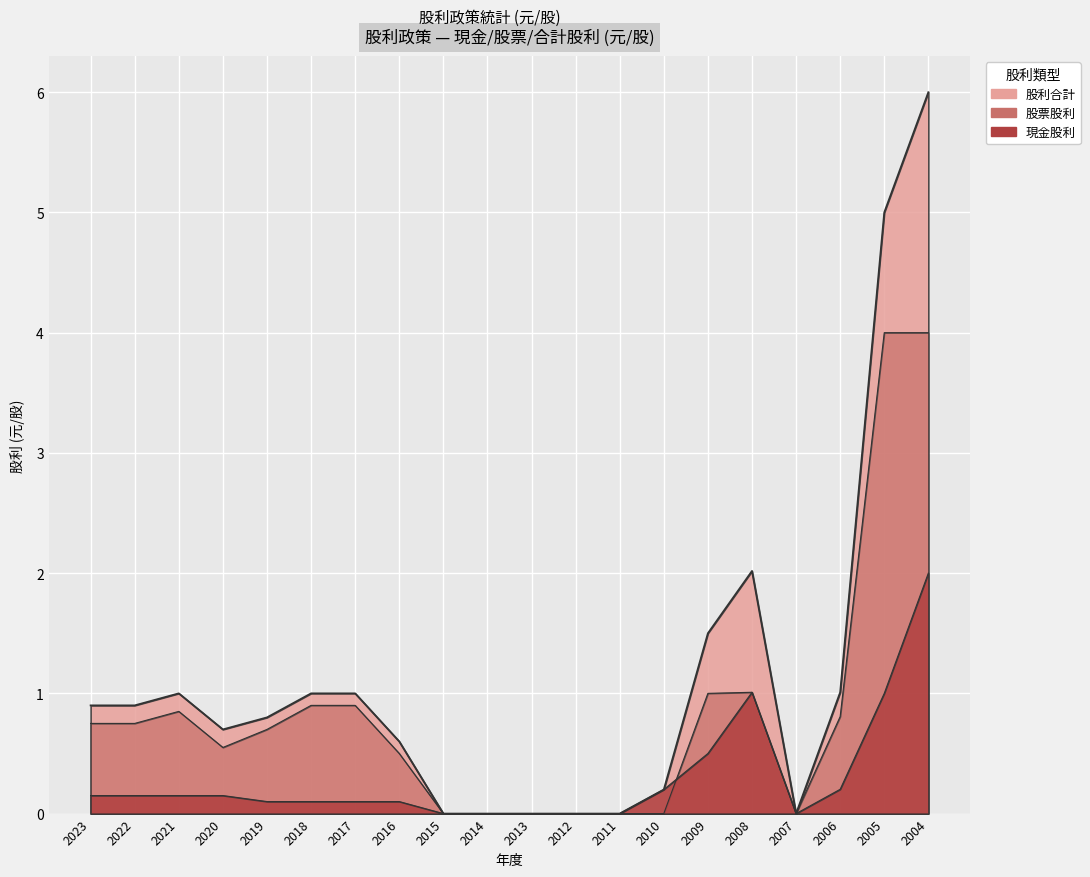

Where is the first local maximum for 股利合計?

2021